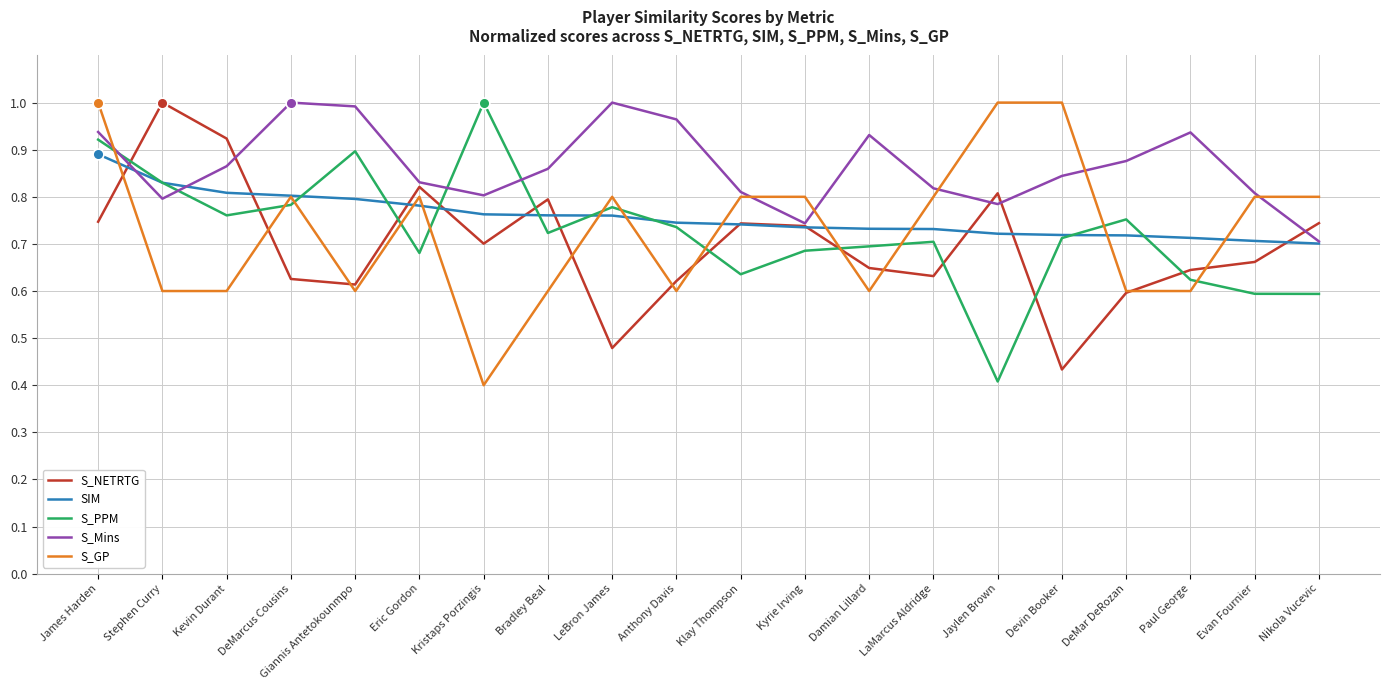

Which series has the largest total across all categories?

S_Mins